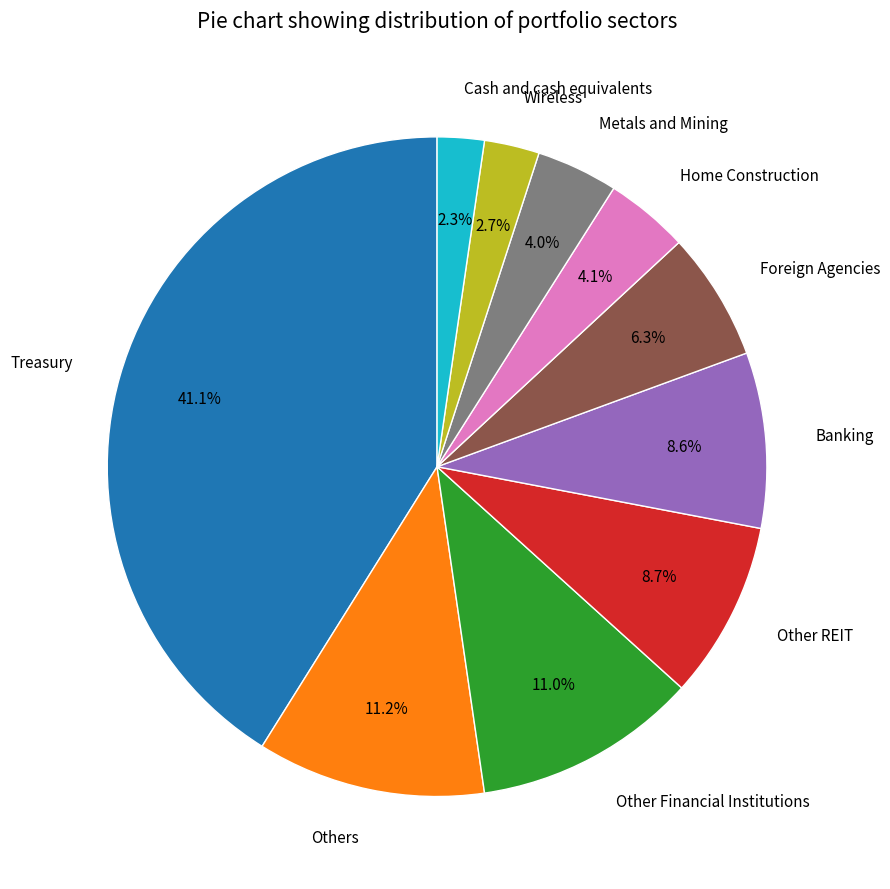

Does Treasury represent more than half of the total?

No